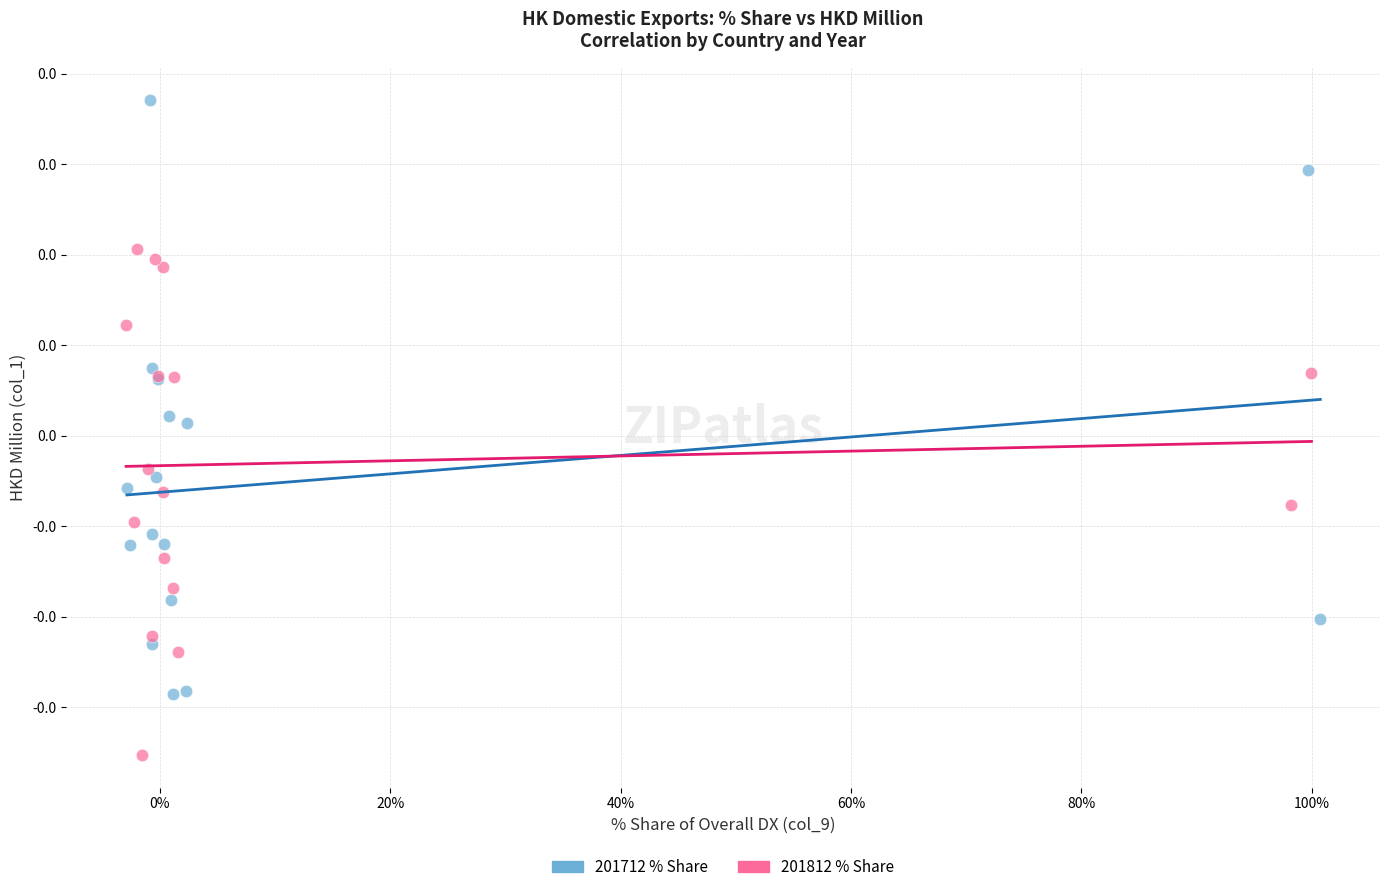

Which series reaches the minimum Y coordinate?

201812 % Share